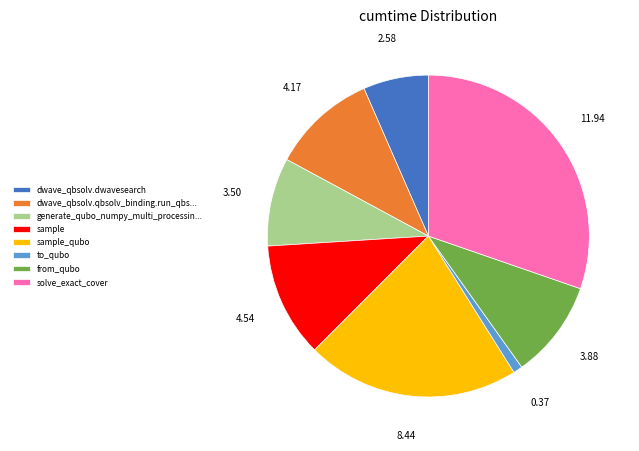

Which slice is the largest?

solve_exact_cover